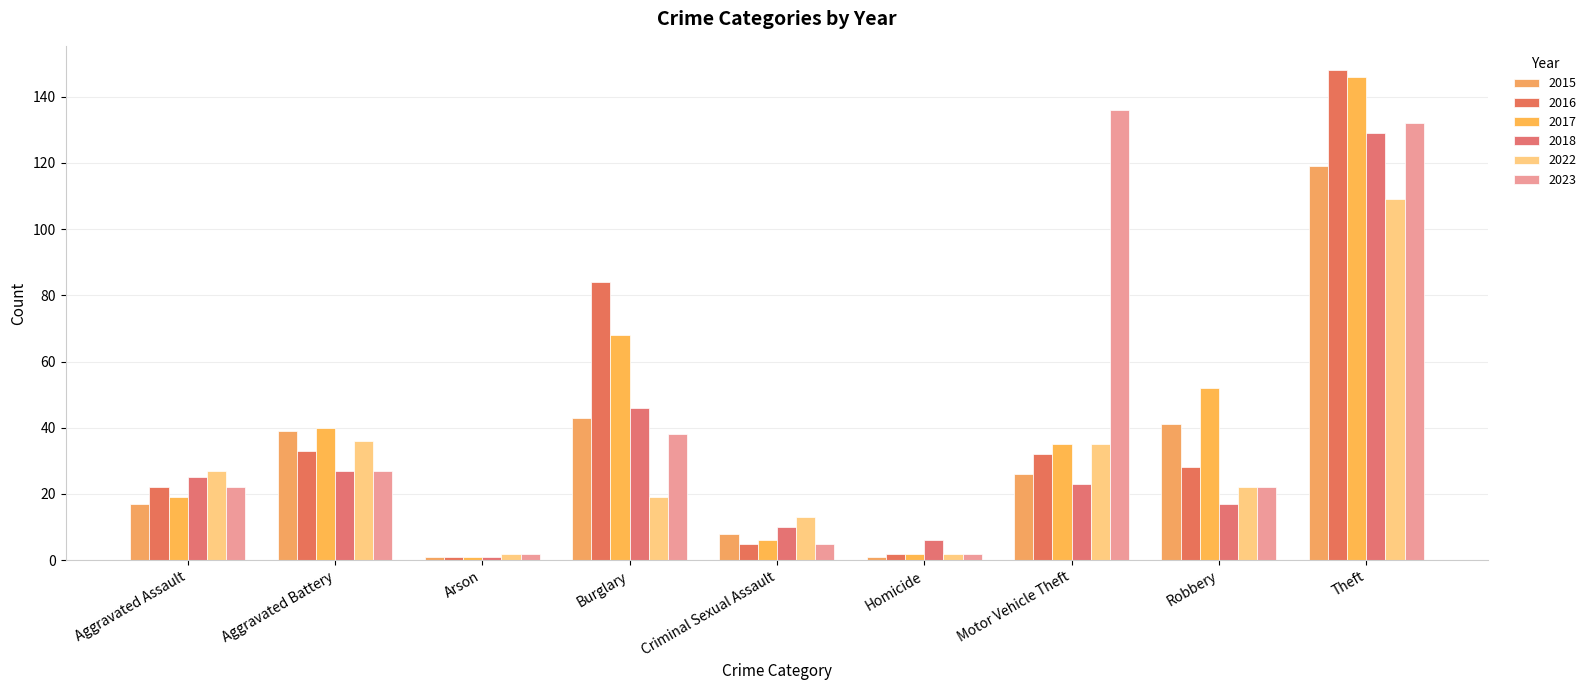

At which label does 2018 reach its peak?

Theft